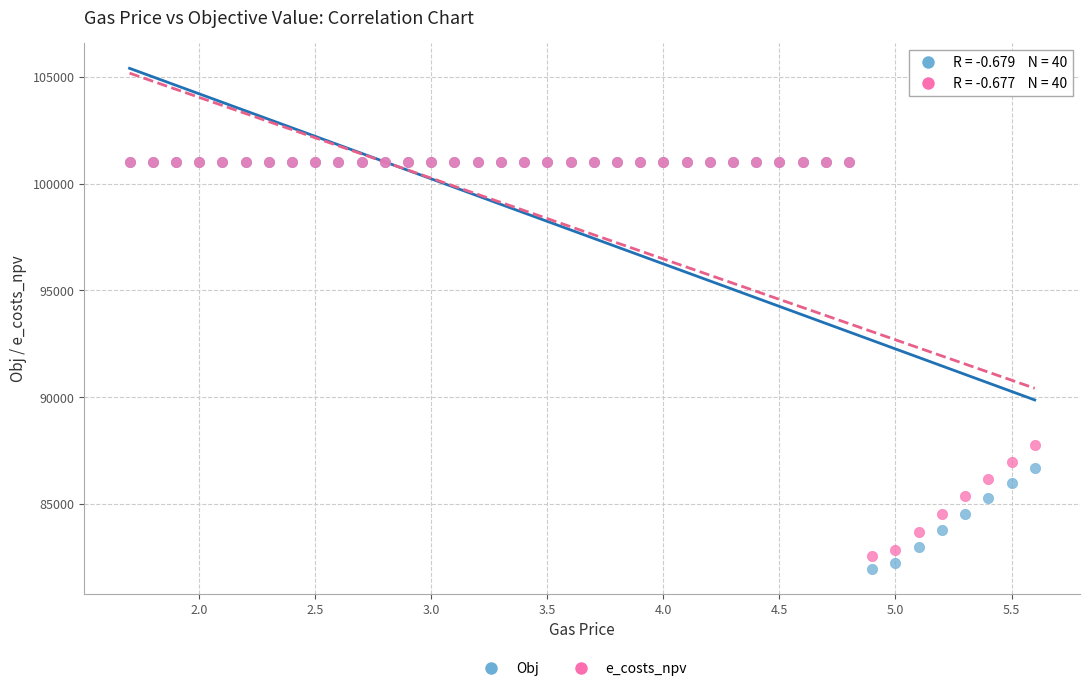

Across all series, what Y value is closest to 91485?

87760